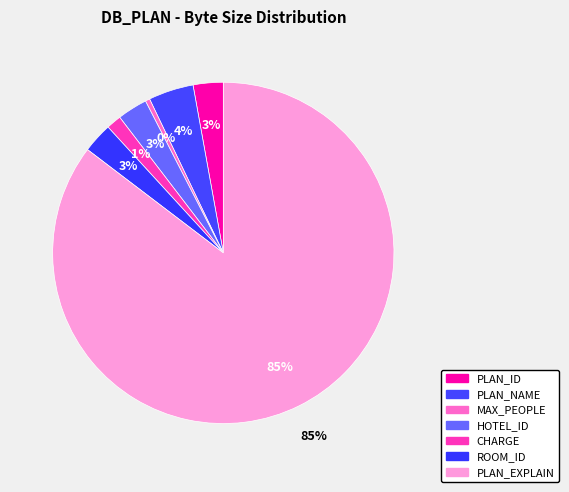

True or false: PLAN_ID accounts for 15% of the total.

False